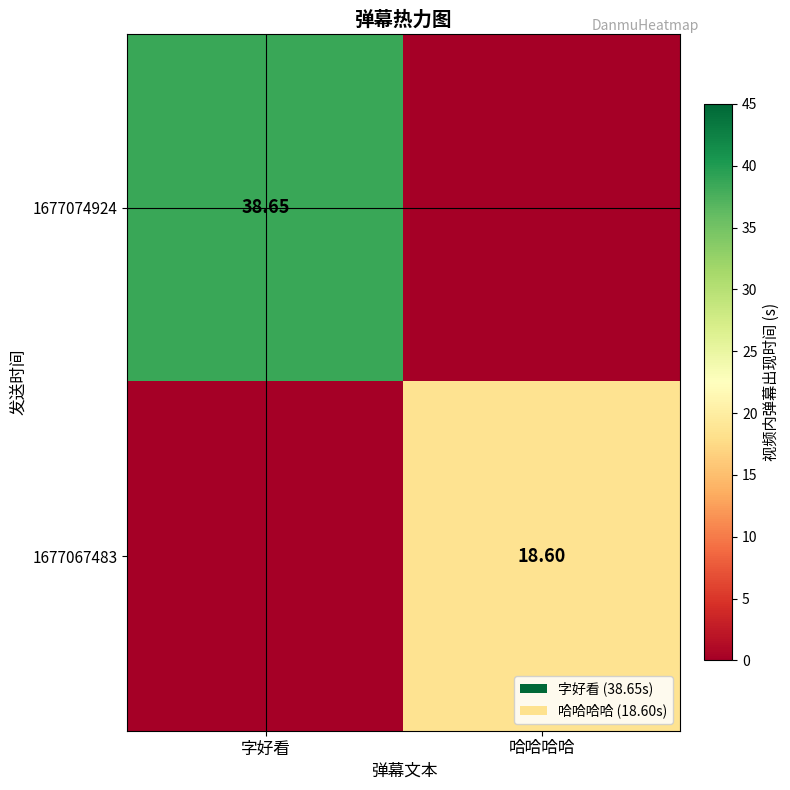

Is the value of 1677074924 at 哈哈哈哈 greater than the value of 1677067483 at 哈哈哈哈?

No